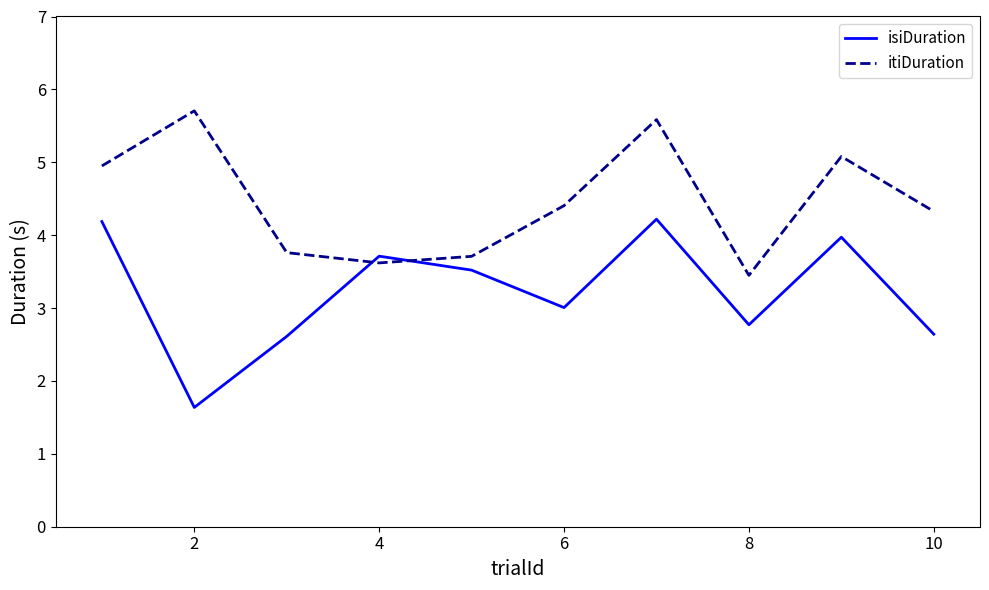

Which series has the largest range (max minus min)?

isiDuration